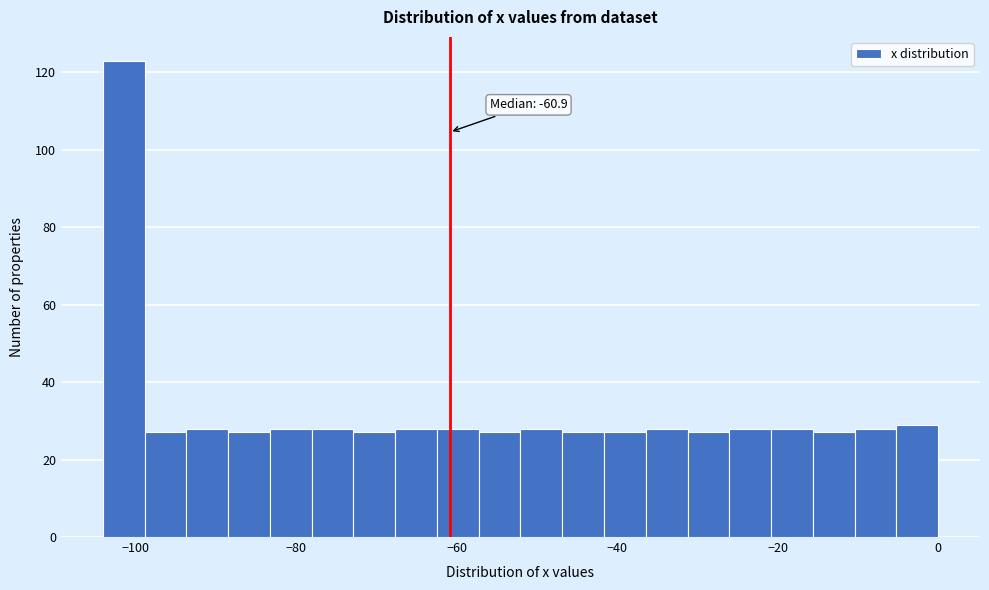

Read against the x-axis, roughly where is the centre of the tallest bar?

-102